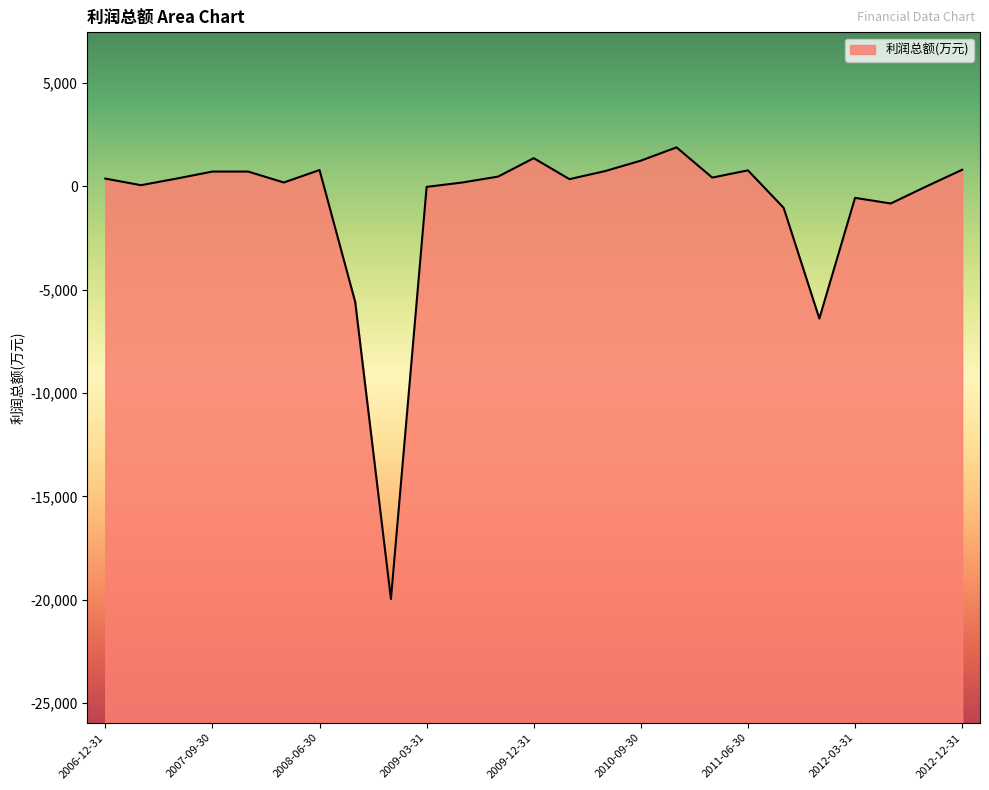

What is the sum of the values at 2008-03-31 and 2010-12-31?

2065